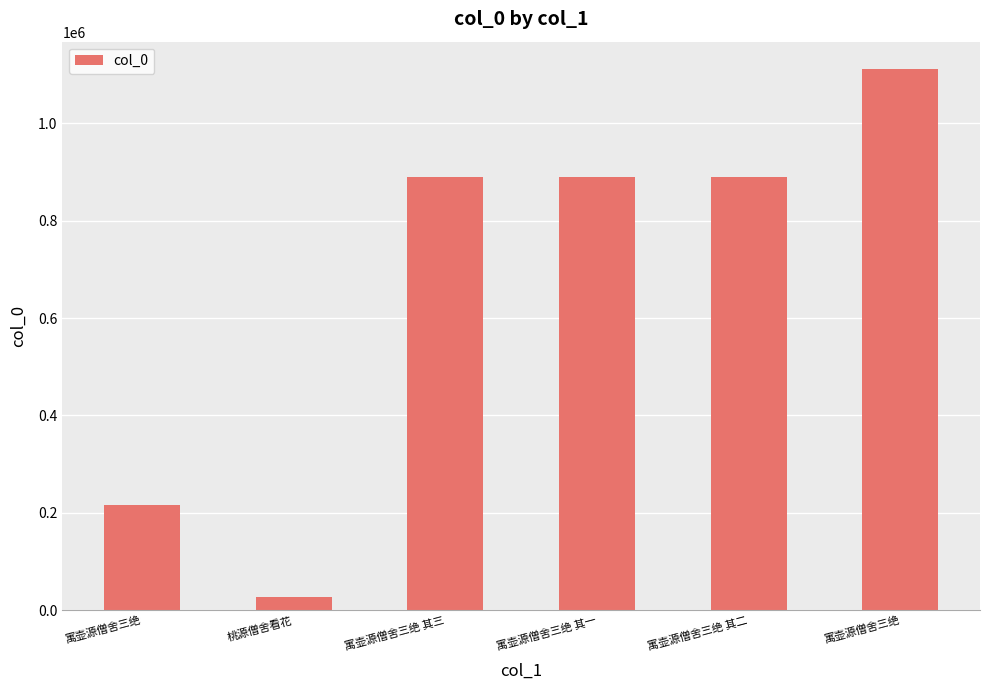

Does the chart contain any negative values?

No